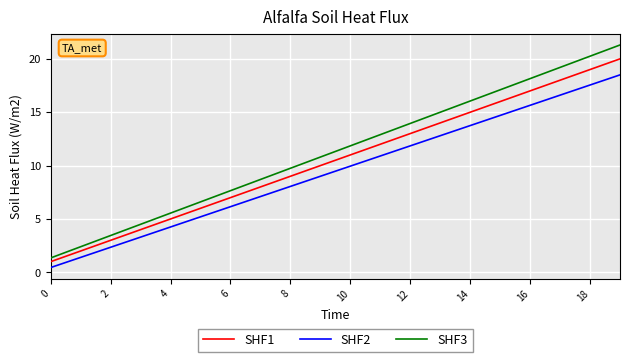

True or false: SHF1 and SHF2 intersect in this chart.

False